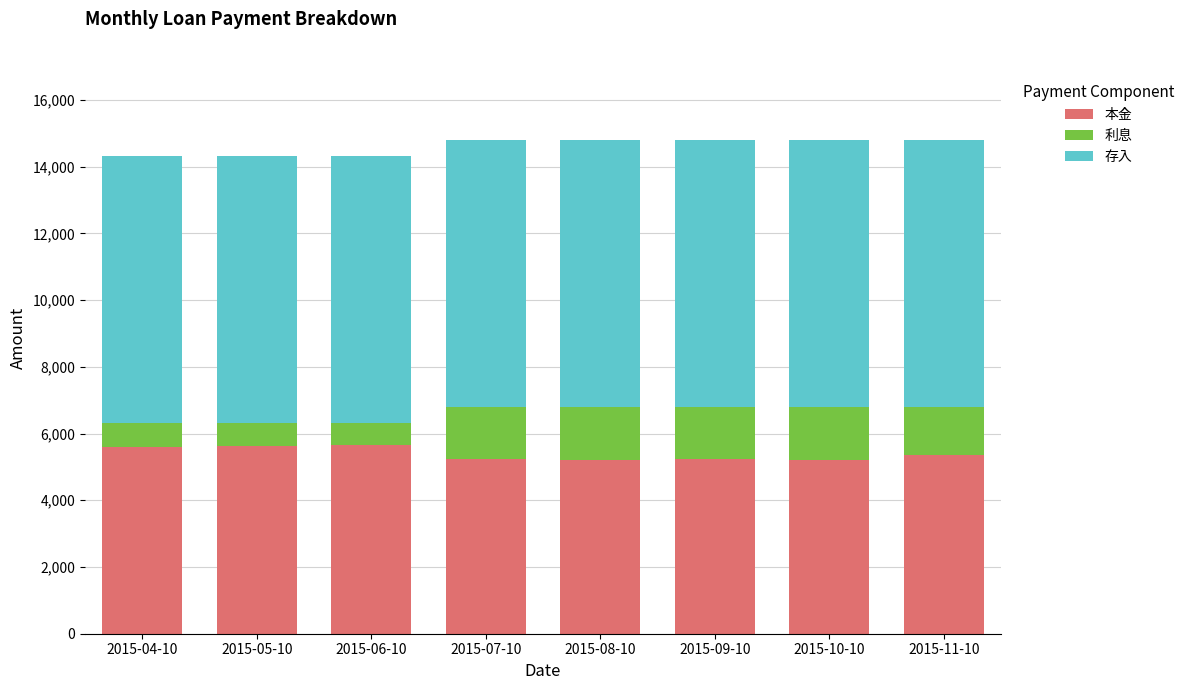

How many values in the 本金 series are below 5369?

4